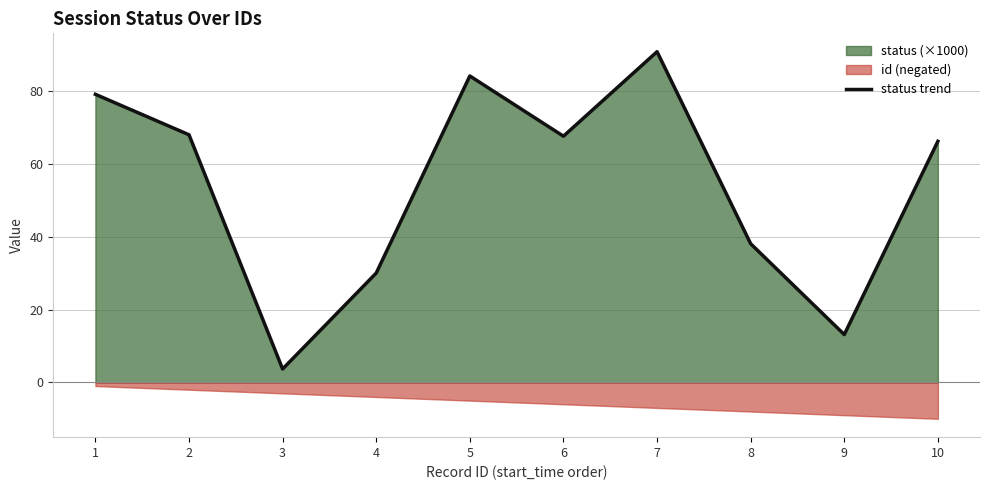

Where is the data nearest to the value 47?

8